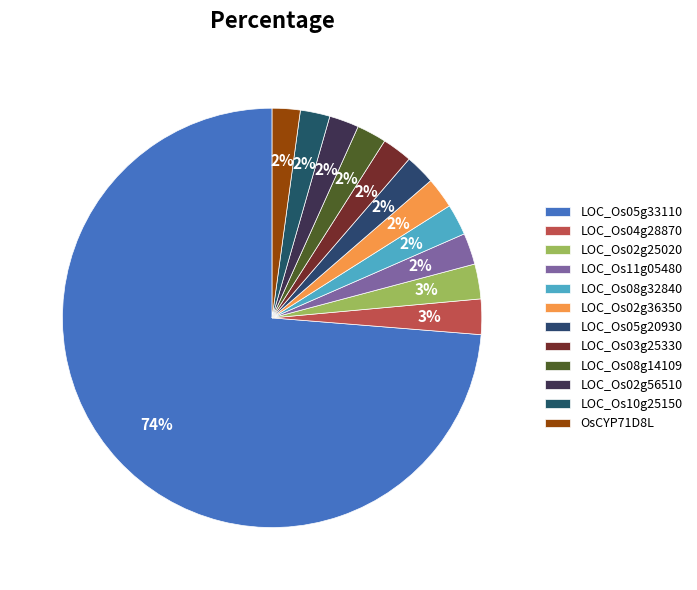

Rank the categories by value from lowest to highest.

OsCYP71D8L, LOC_Os10g25150, LOC_Os02g56510, LOC_Os08g14109, LOC_Os03g25330, LOC_Os05g20930, LOC_Os02g36350, LOC_Os08g32840, LOC_Os11g05480, LOC_Os02g25020, LOC_Os04g28870, LOC_Os05g33110